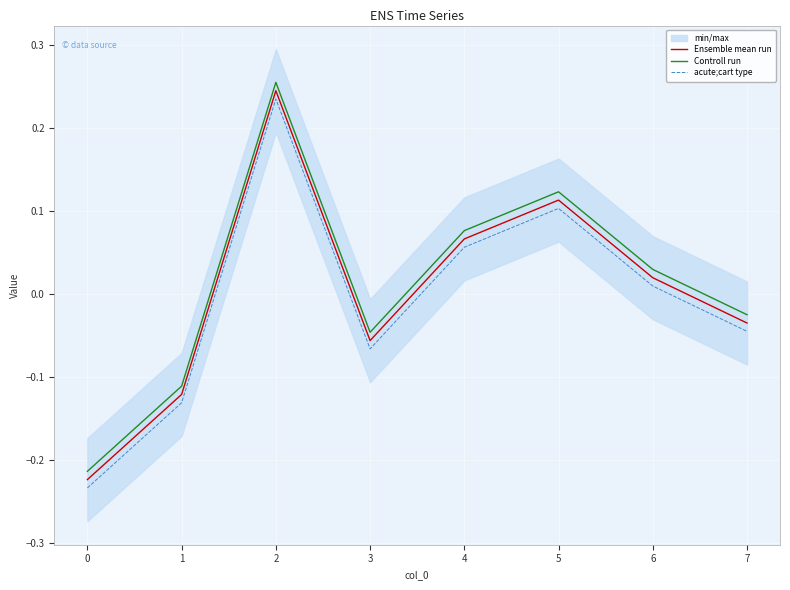

The Ensemble mean run series shows 0.4 at 1. True or false?

False